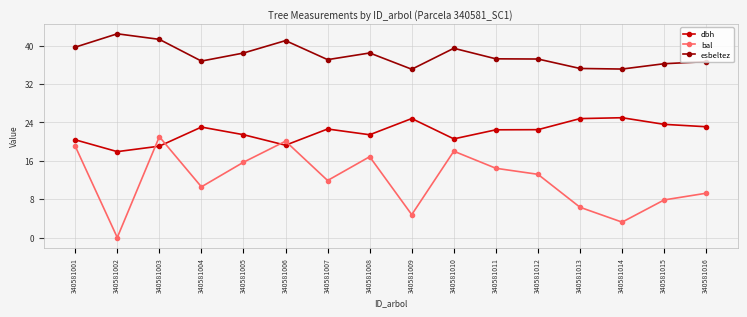

Where is the first local minimum for dbh?

340581002